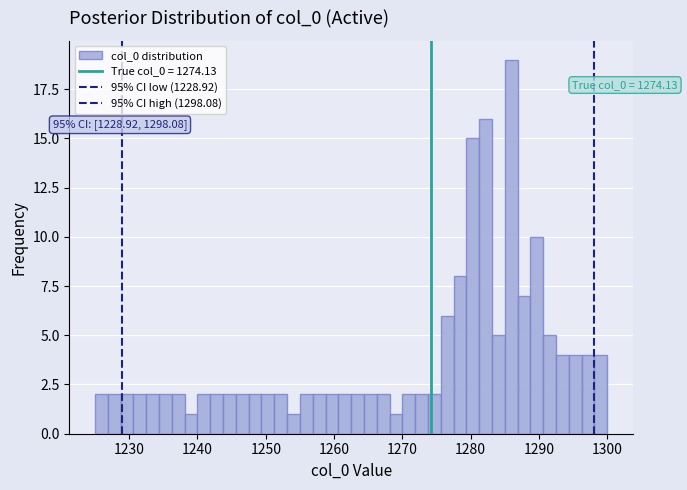

Read against the x-axis, roughly where is the centre of the tallest bar?

1286